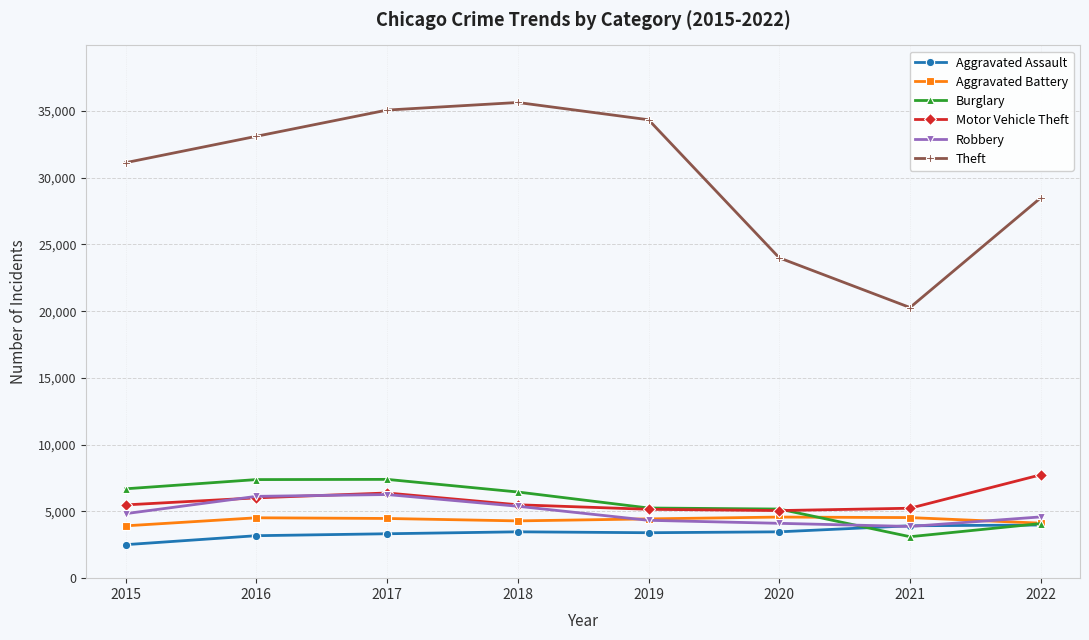

Is this an area chart (filled region under the line)?

No